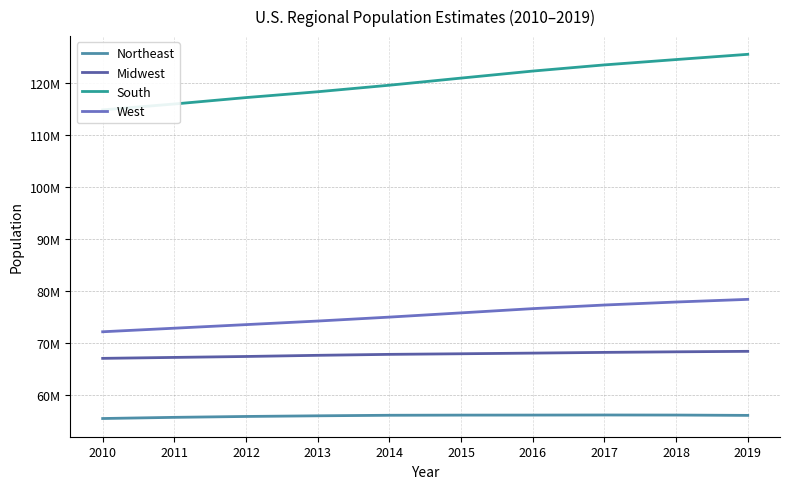

What is the value of the West point at the 3rd from the left?

73477823